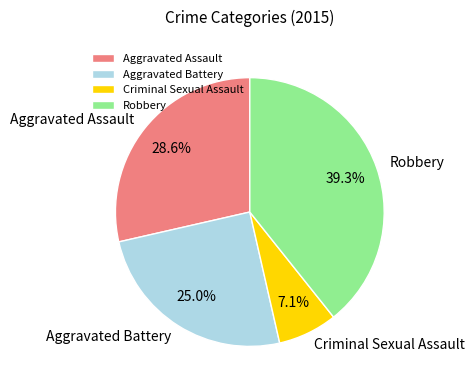

To the nearest percent, what percentage of the pie is Aggravated Battery?

25%